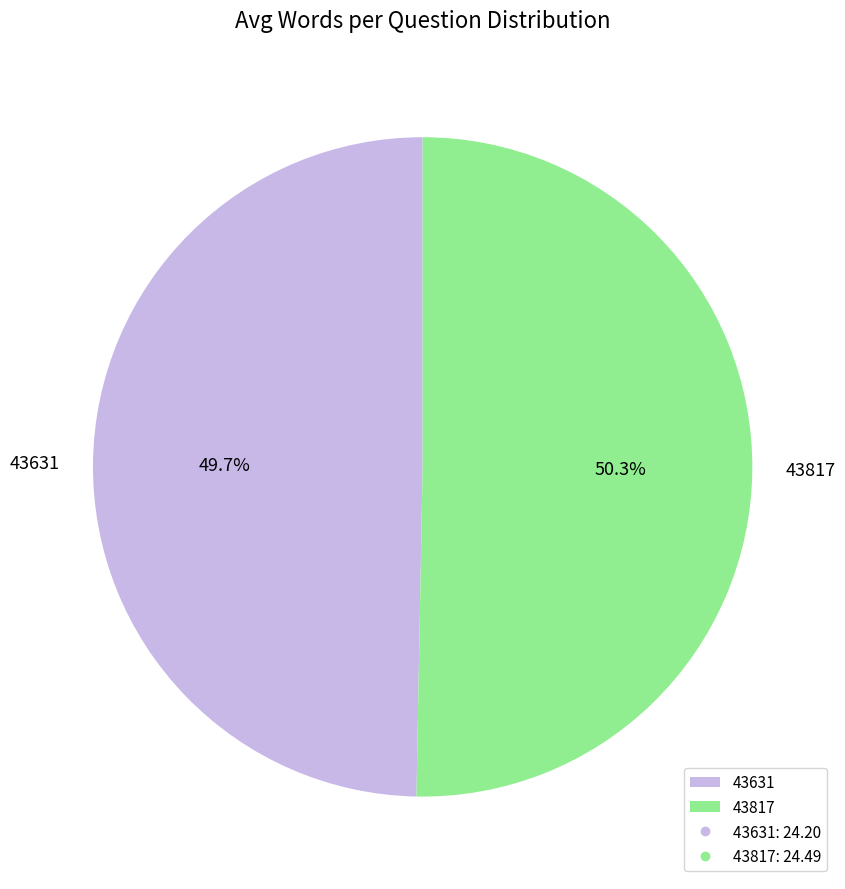

To the nearest percent, what is the difference between the largest and smallest slice percentages?

1%